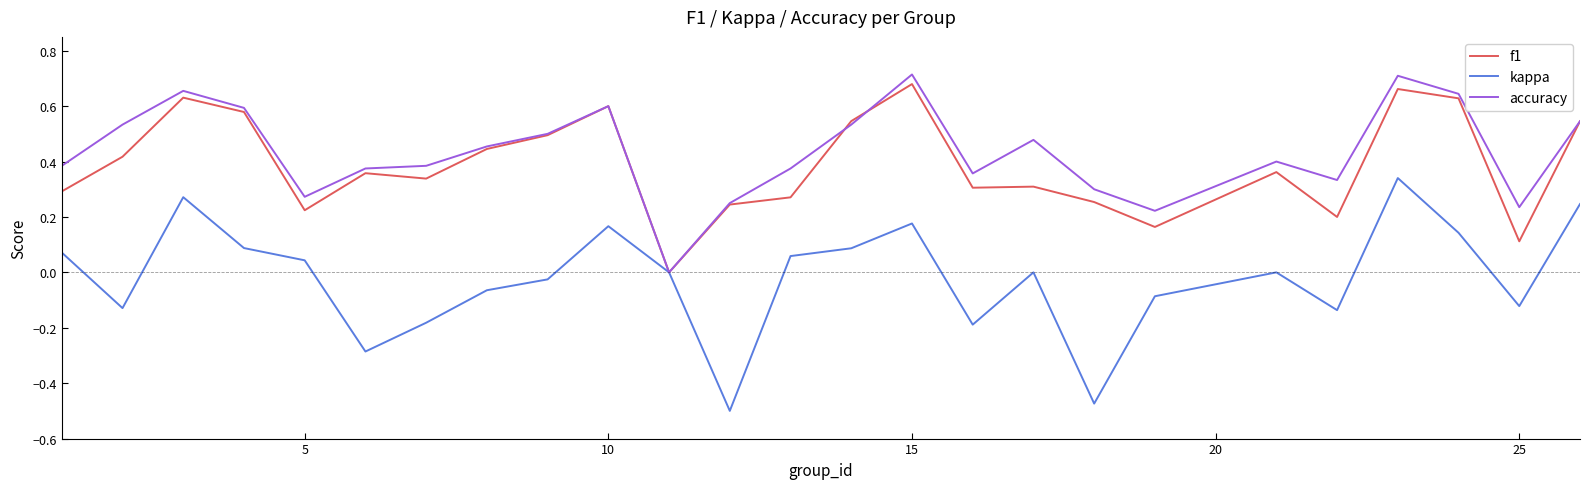

Which series has the largest range (max minus min)?

kappa